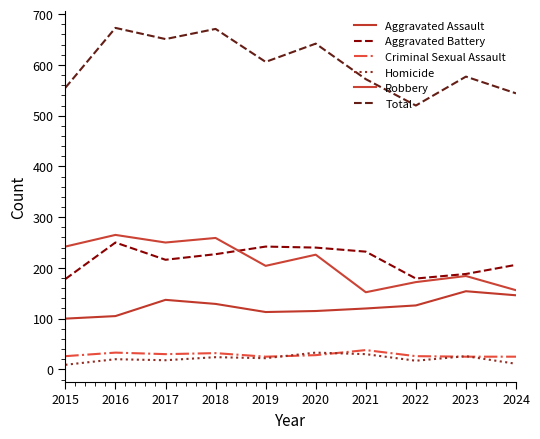

What is the greatest value displayed?

673